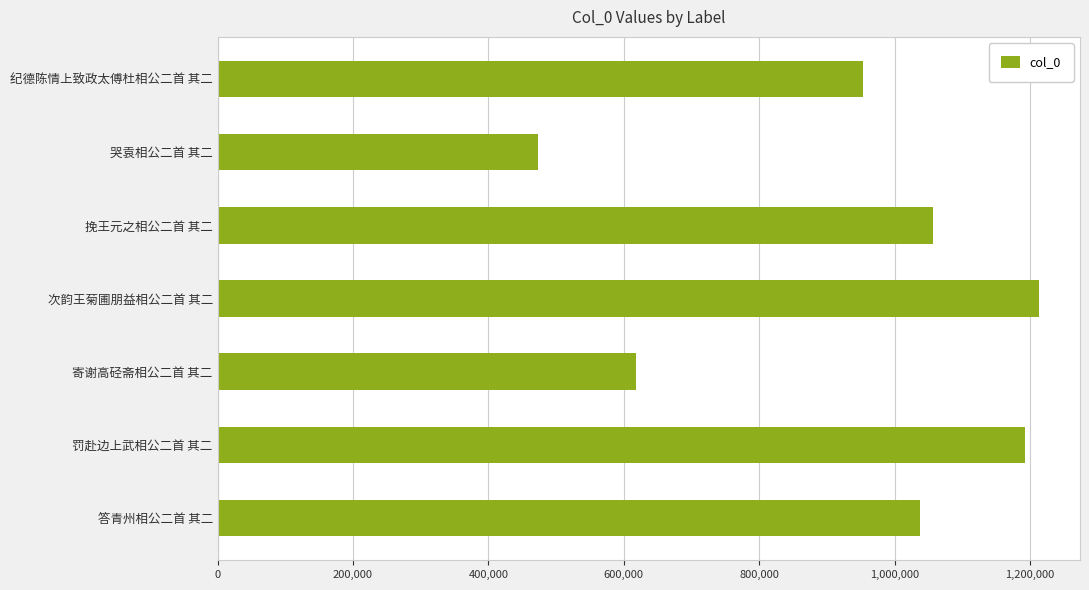

What is the sum of the values at 纪德陈情上致政太傅杜相公二首 其二 and 罚赴边上武相公二首 其二?

2146142